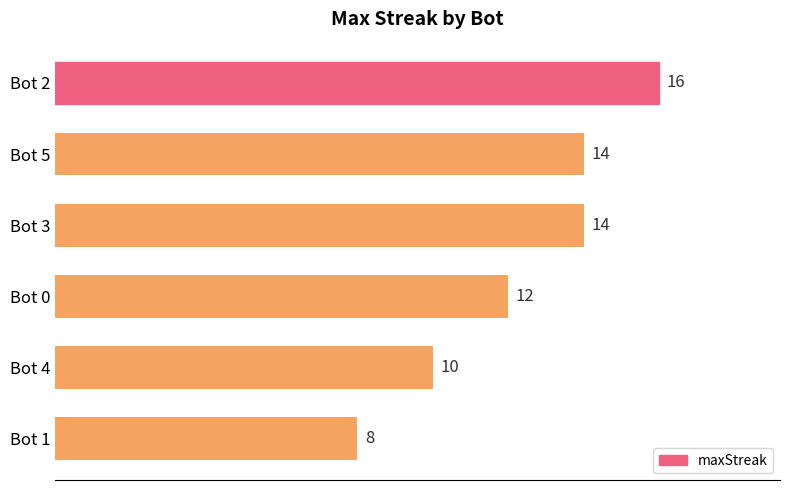

The chart shows a value of 14 at Bot 3. True or false?

True